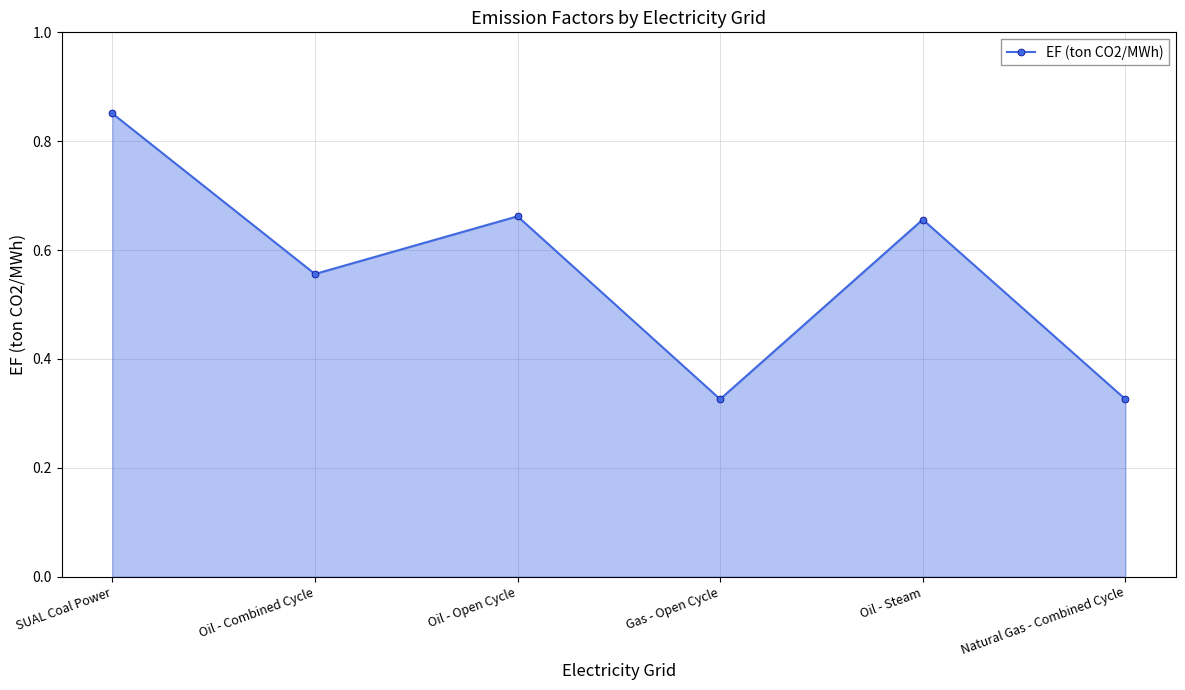

What is the difference between the maximum and minimum values?

0.5